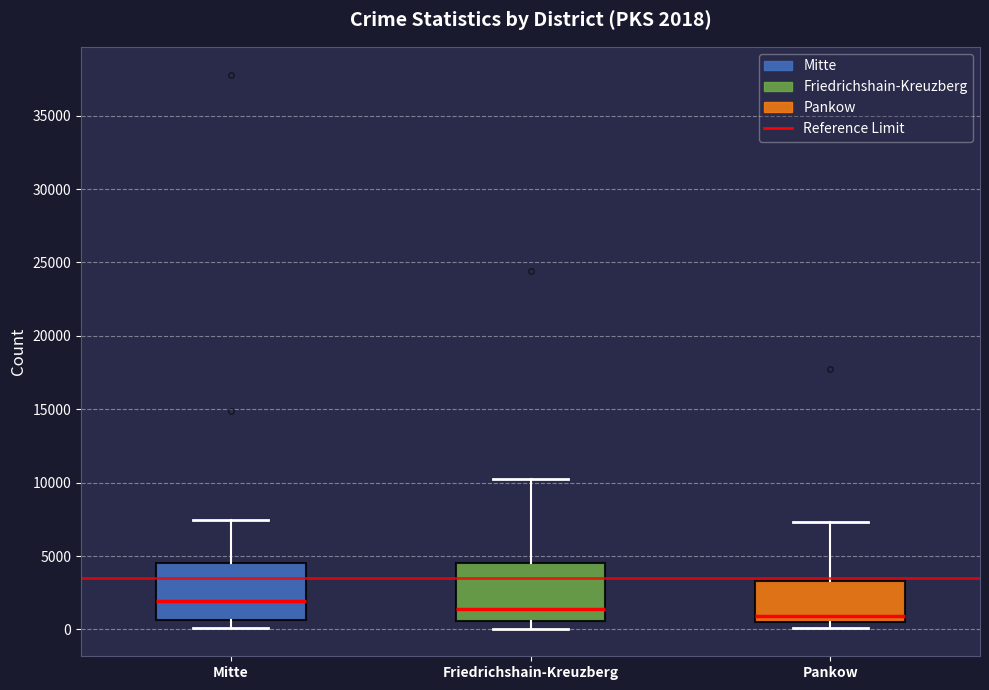

Which box's median line is the highest?

Mitte